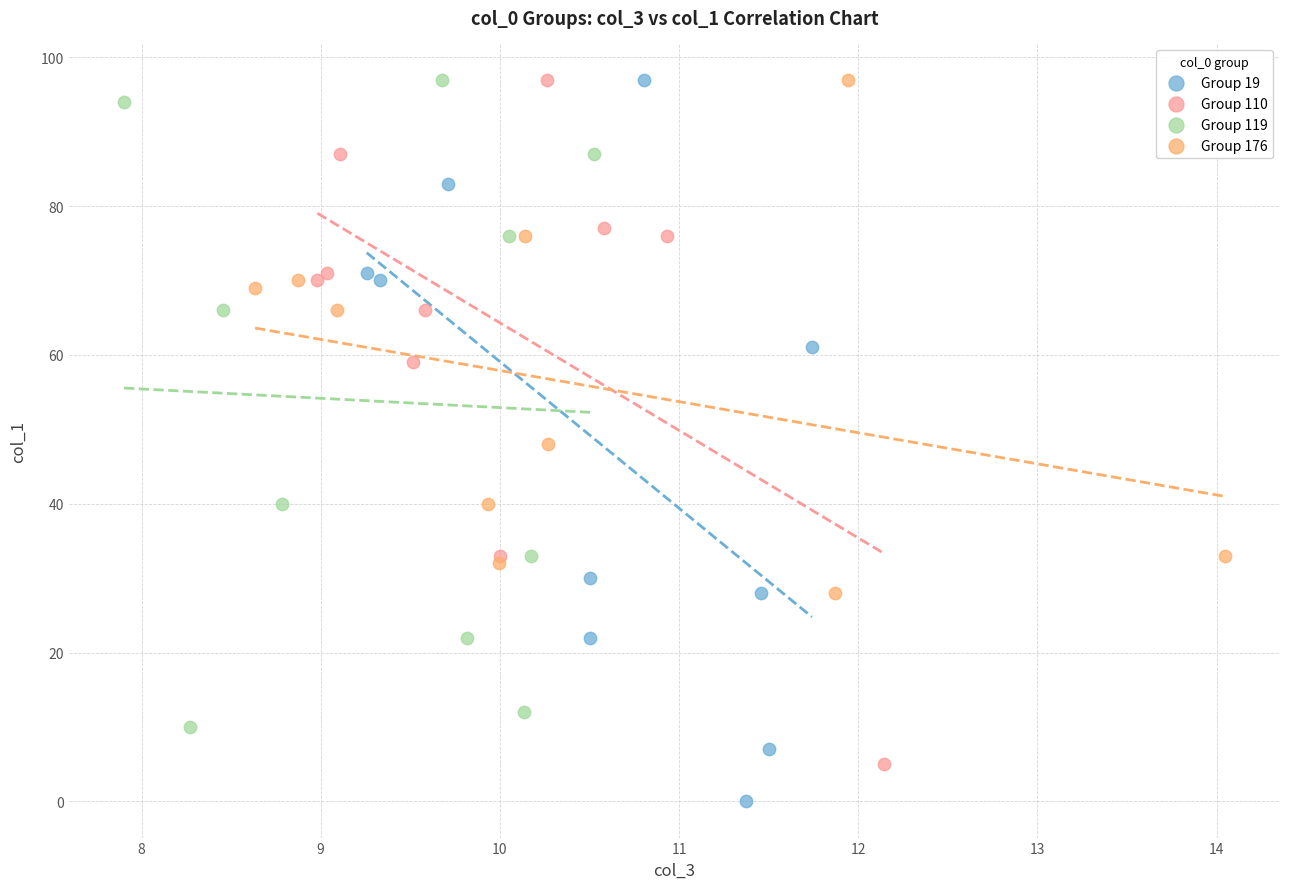

Which series reaches the minimum Y coordinate?

Group 19